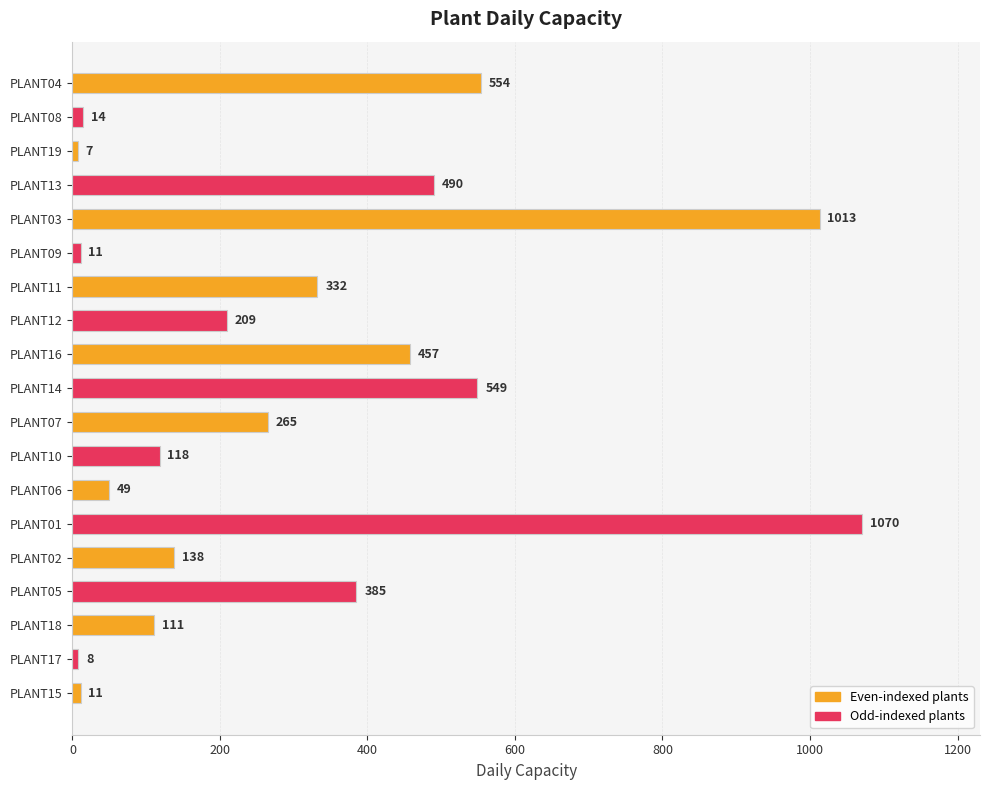

Reading bottom to top, transcribe all the data shown in this chart.

11	8	111	385	138	1070	49	118	265	549	457	209	332	11	1013	490	7	14	554